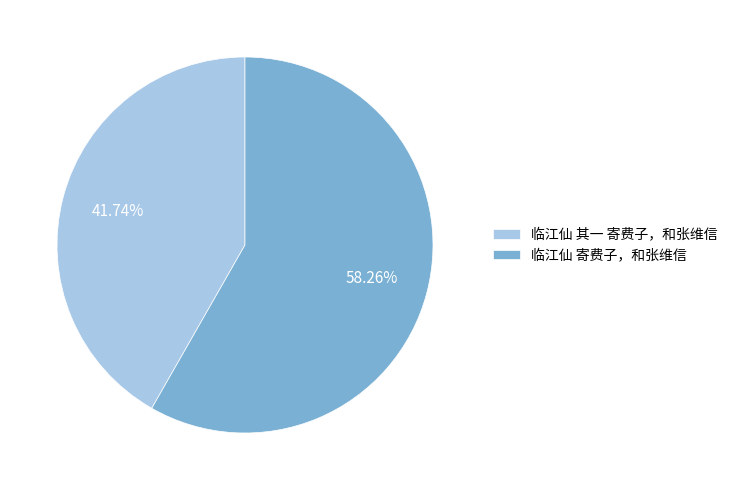

Which category accounts for the majority?

临江仙 寄费子，和张维信